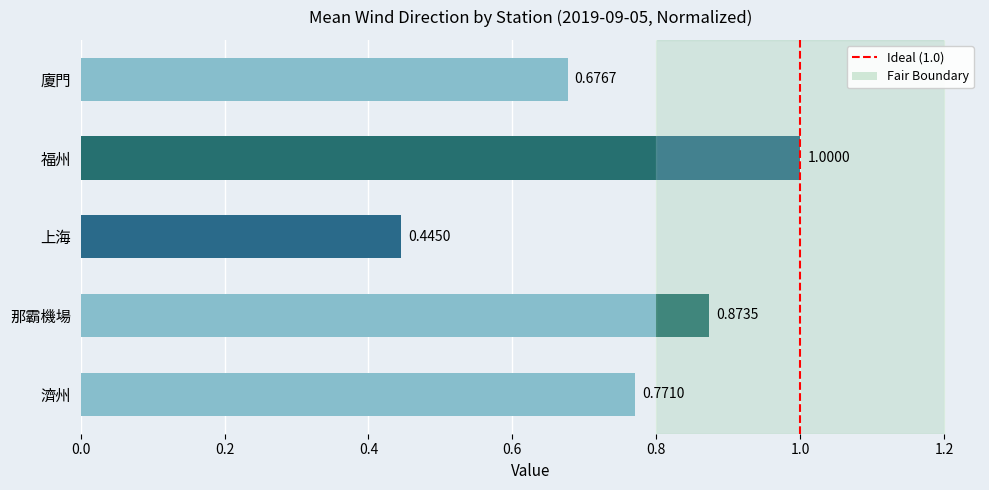

What is the value of the 2nd bar from the left?

1